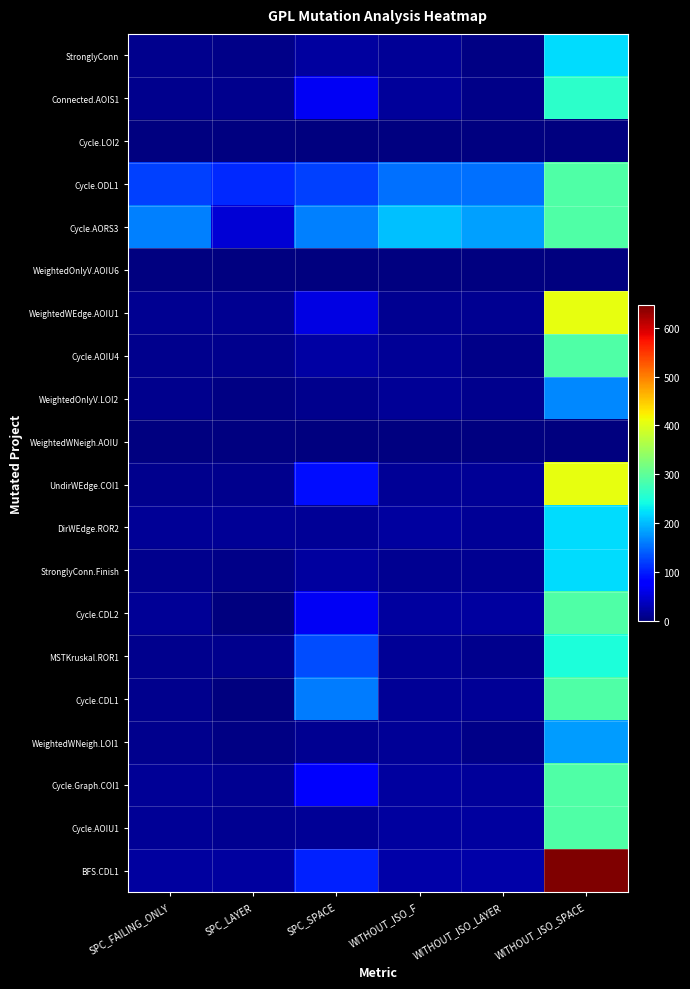

What is the approximate value of Cycle.AOIU4 at SPC_LAYER?

9.0